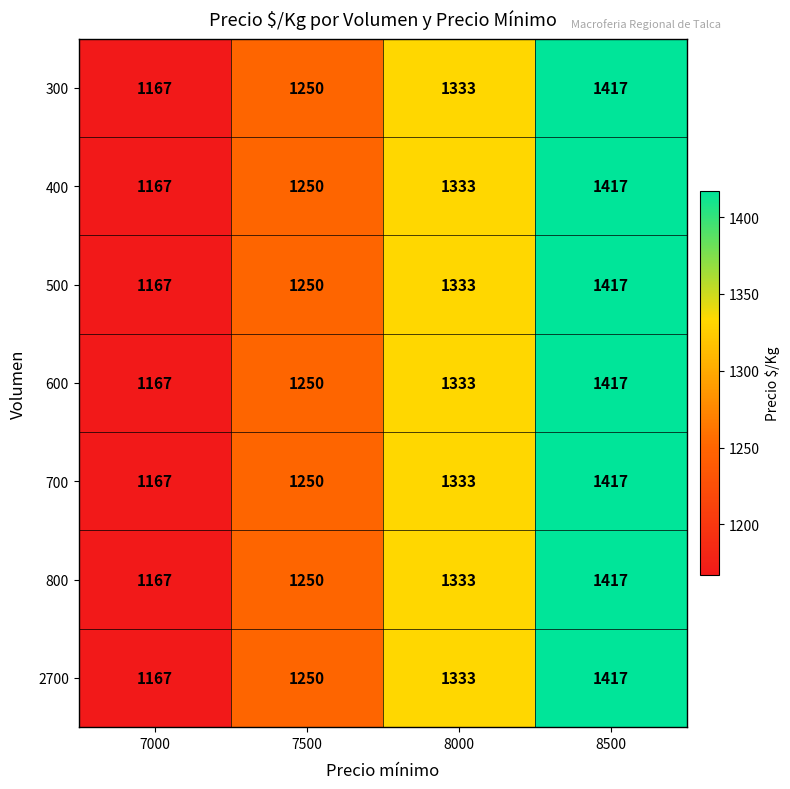

At which label is 500 closest to 1292?

8000